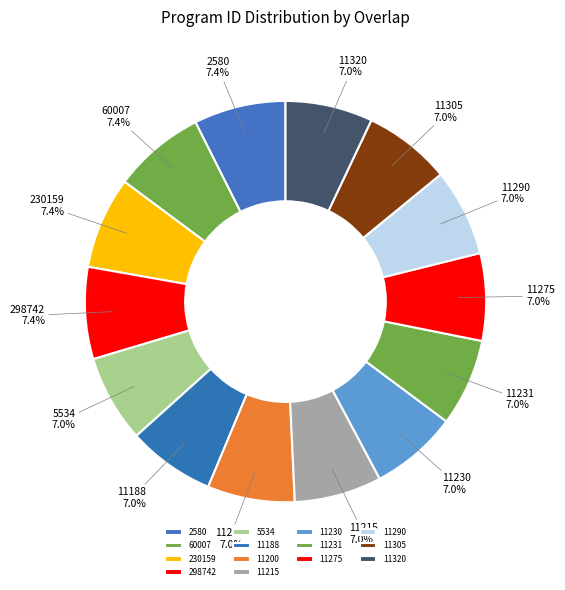

To the nearest percent, what is the average slice percentage?

7%